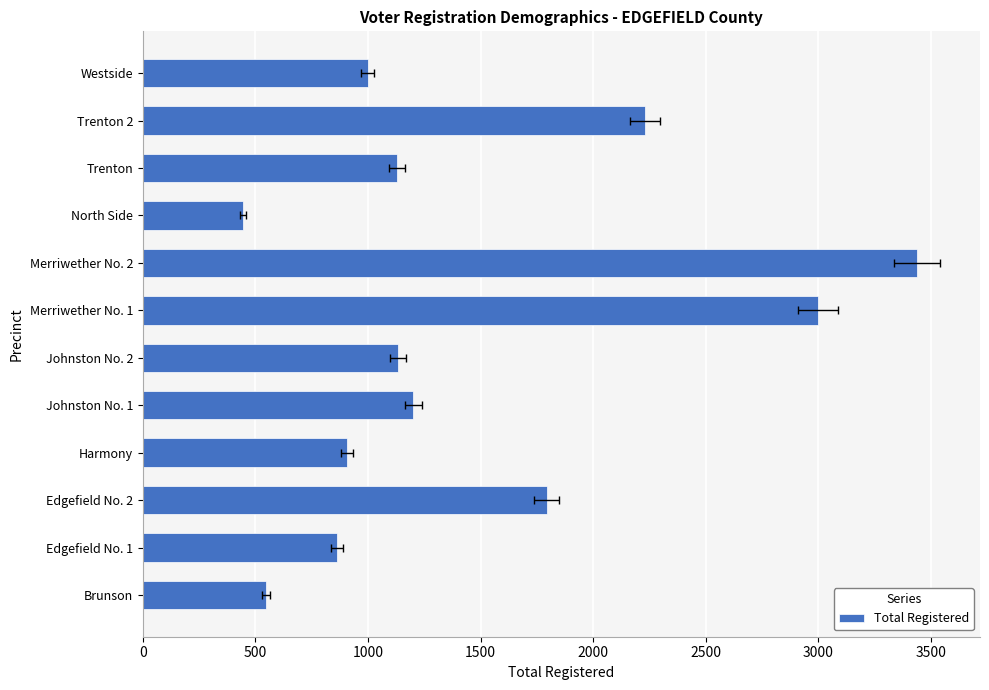

What is the sum of all values?

17684